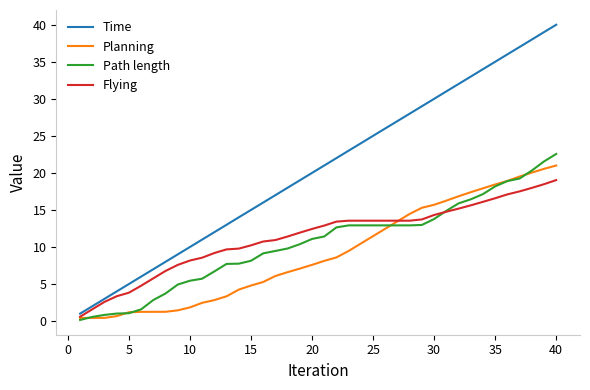

What is the maximum value shown in the chart?

40.0